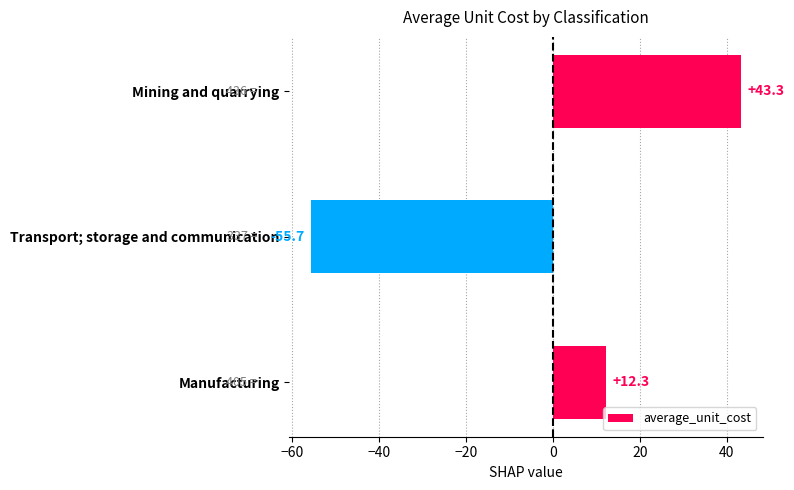

Reading top to bottom, extract all data points from this chart.

43.3	-55.7	12.3